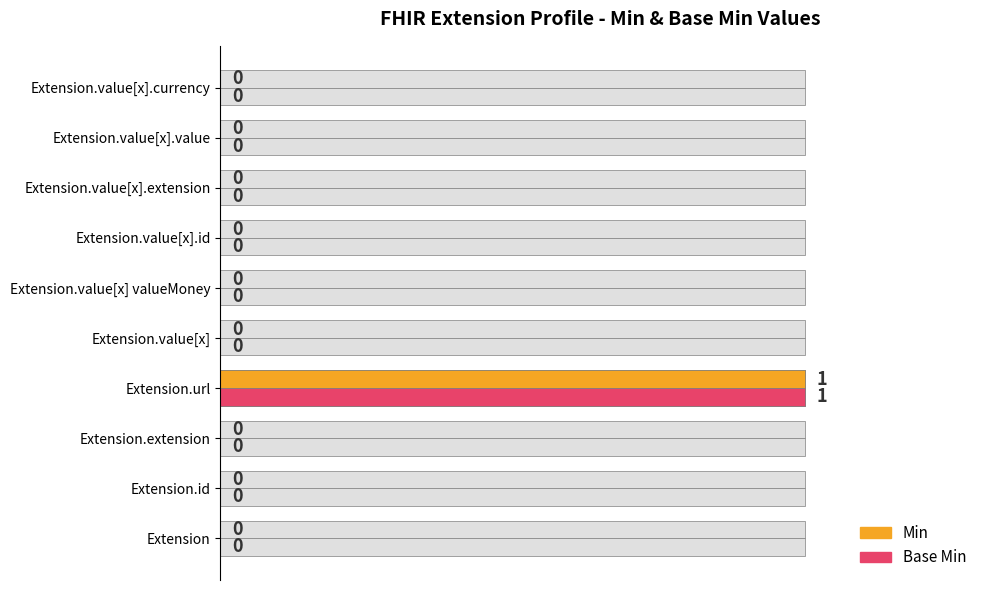

The Min series shows 0 at Extension. True or false?

True